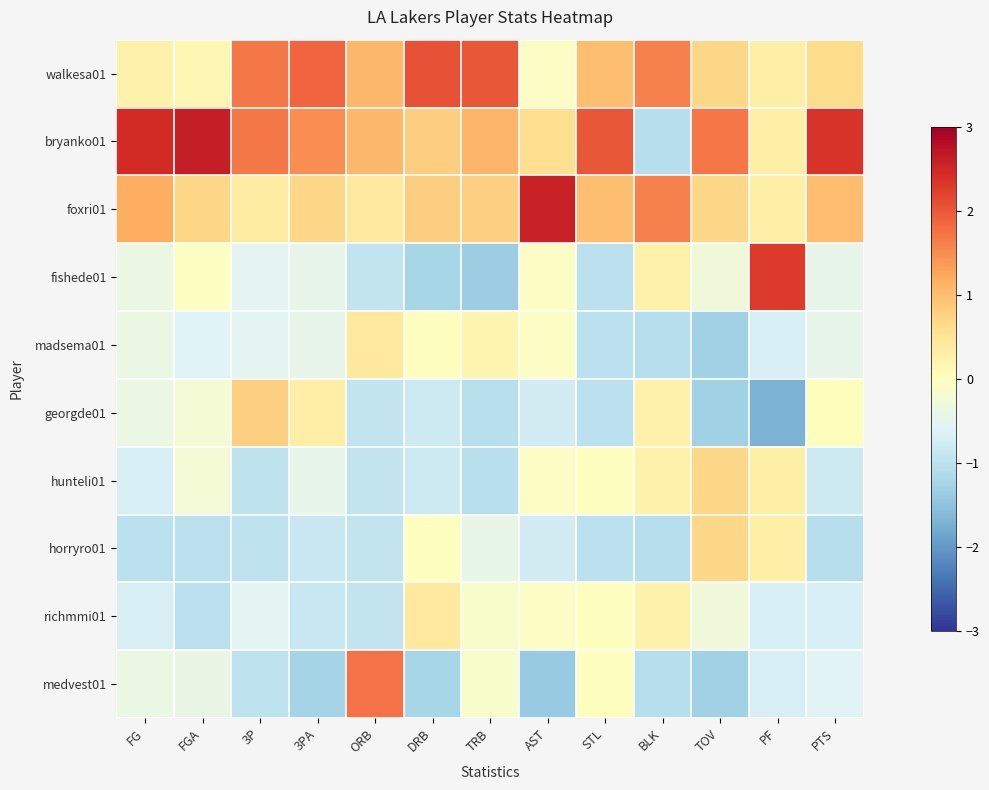

How many distinct data groups are displayed?

10